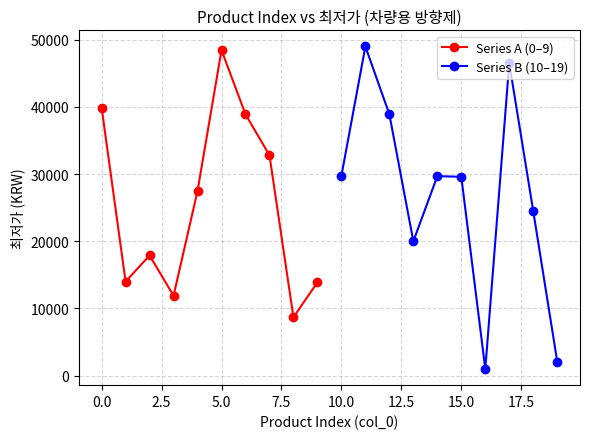

True or false: Series A (0–9) has more than 1 interior local peaks.

True